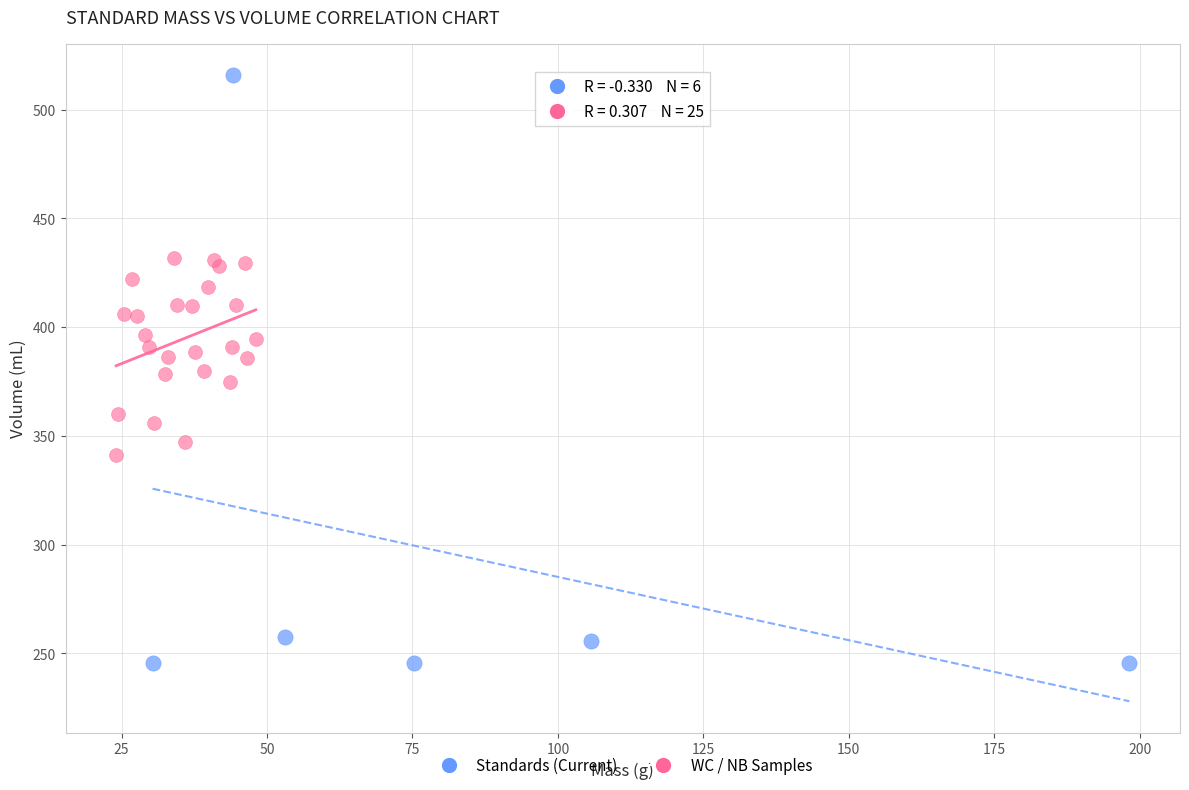

Which series reaches the maximum Y coordinate?

Standards (Current)